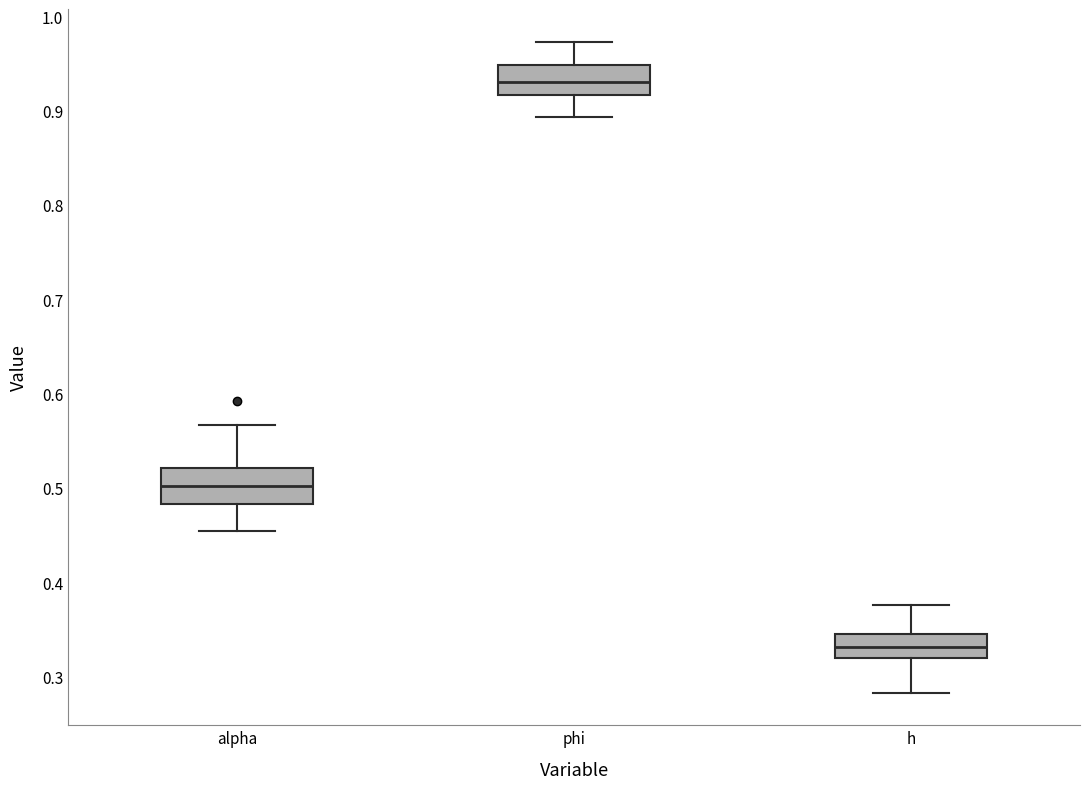

Which box's median line is the highest?

phi